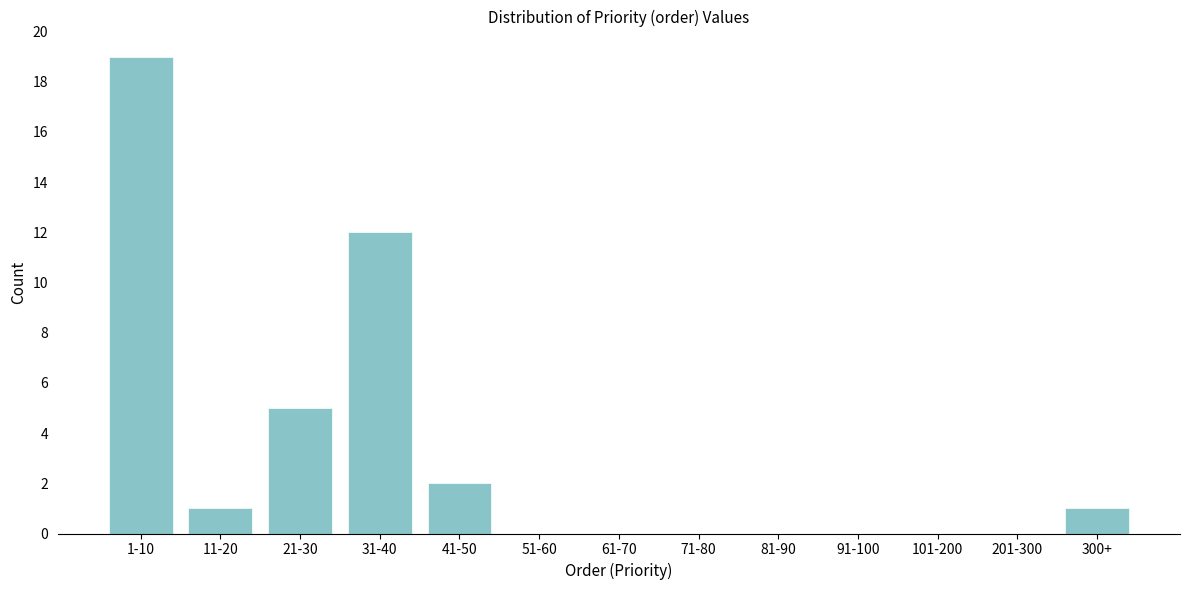

Reading left to right, what are all the values shown in this chart?

1-10=19	11-20=1	21-30=5	31-40=12	41-50=2	51-60=0	61-70=0	71-80=0	81-90=0	91-100=0	101-200=0	201-300=0	300+=1